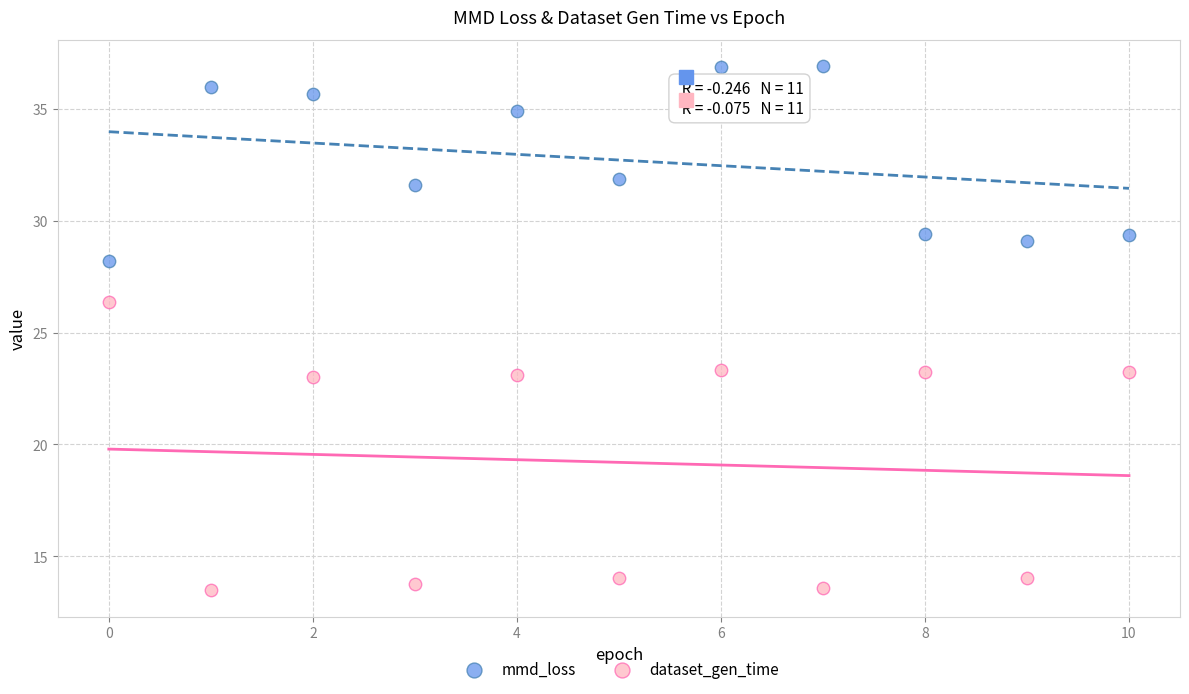

Across all series, what Y value is closest to 25?

26.4